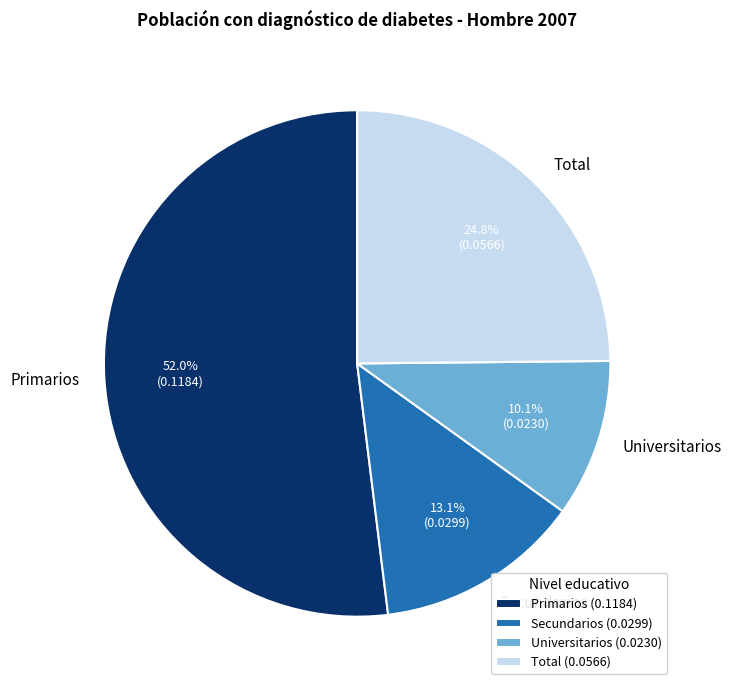

What percentage is NOT represented by Universitarios?

89.9%